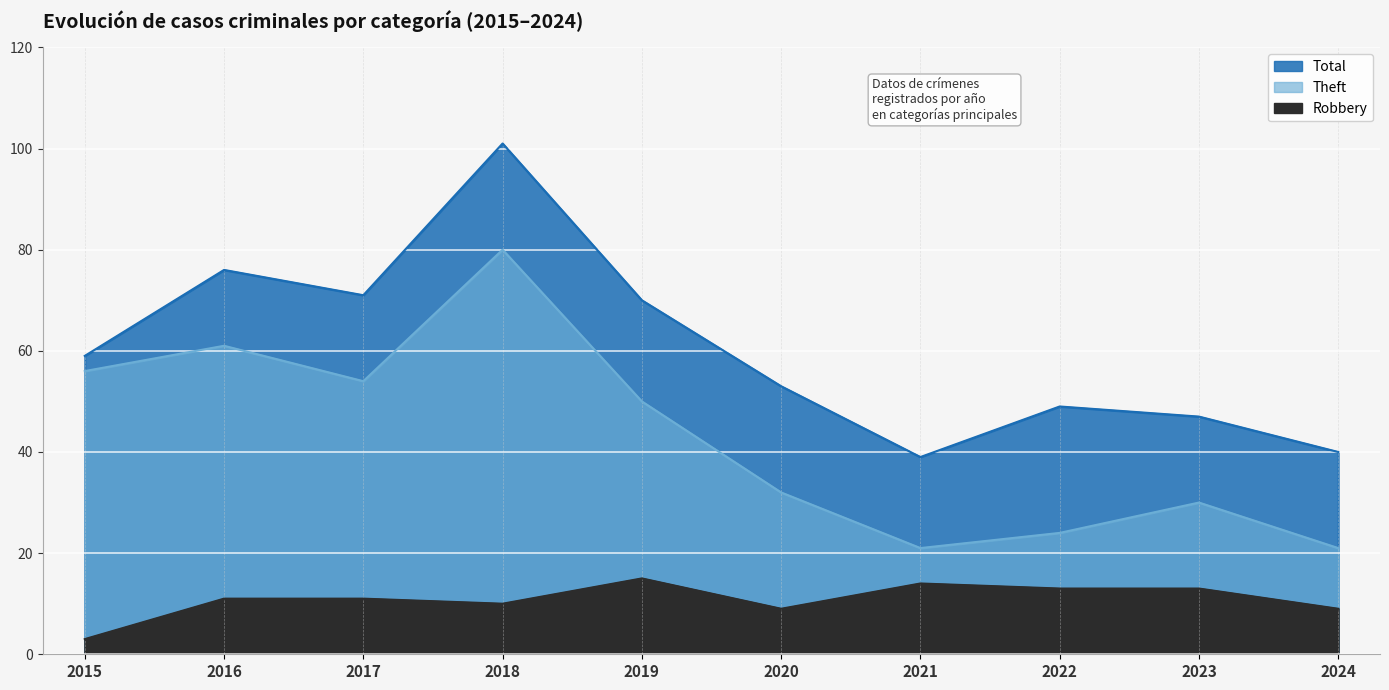

List the labels in order of Total value, smallest first.

2021, 2024, 2023, 2022, 2020, 2015, 2019, 2017, 2016, 2018